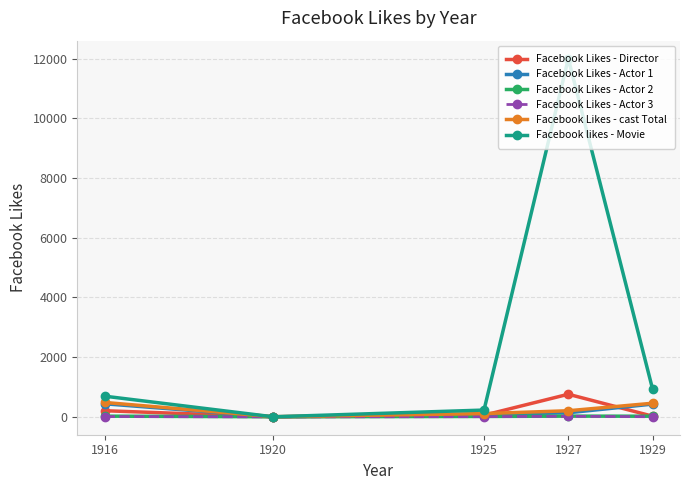

Which series has the widest spread of values?

Facebook likes - Movie